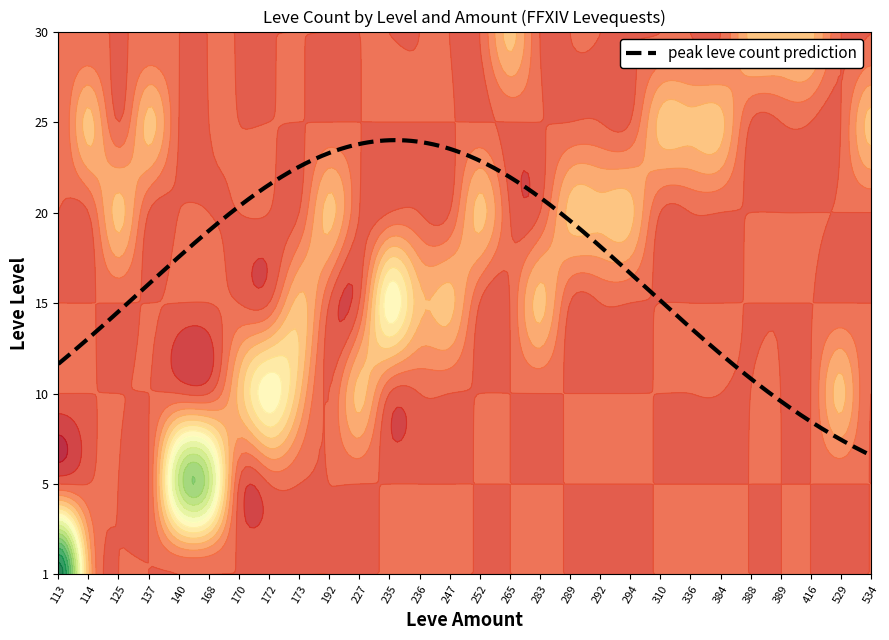

Reading left to right, extract all data points from this chart.

1: 1	1	1	1
5: 1	3	2	0
10: 0	0	2	1
15: 0	0	1	2
20: 0	0	0	0
25: 1	0	0	0
30: 0	0	0	0